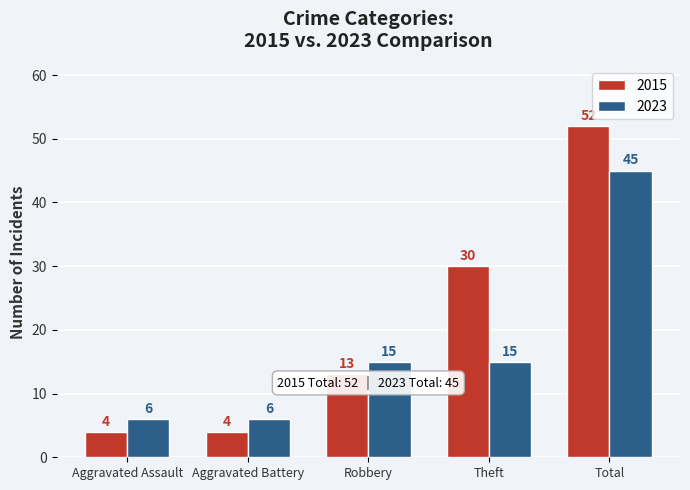

What is the difference between the 2015 values at Robbery and Aggravated Assault?

9